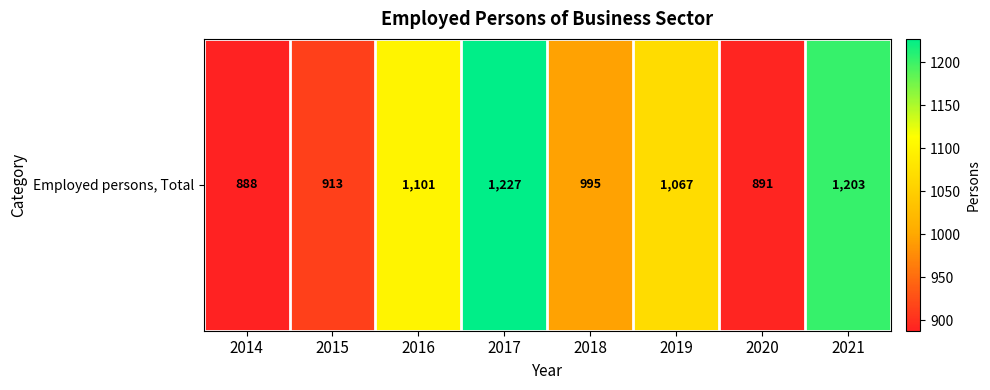

Where is the data nearest to the value 1057?

2019